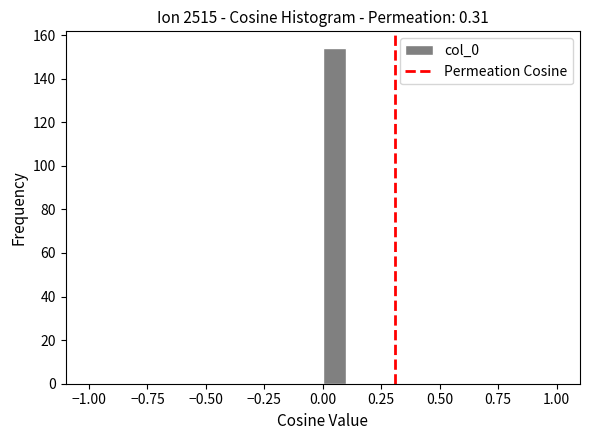

Read against the x-axis, roughly where is the centre of the tallest bar?

0.05